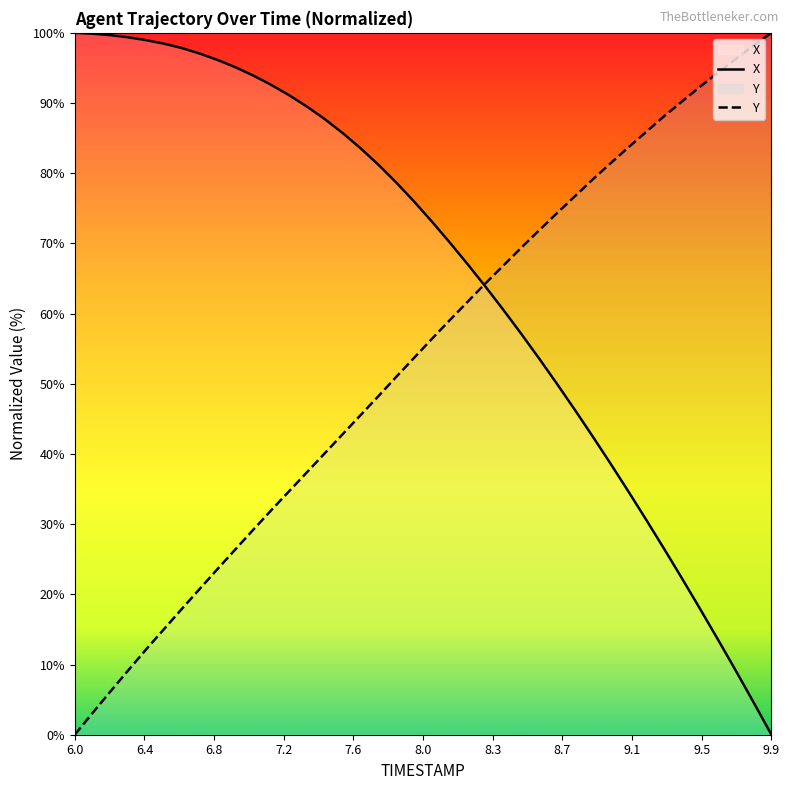

What is the label of the 37th point from the right?

6.3